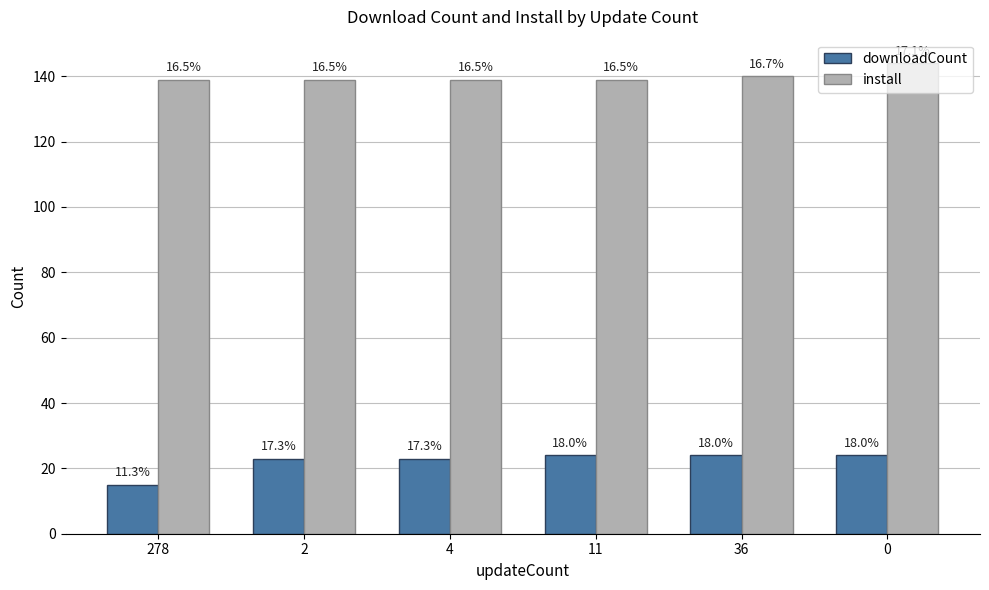

Does the chart contain stacked bars?

No